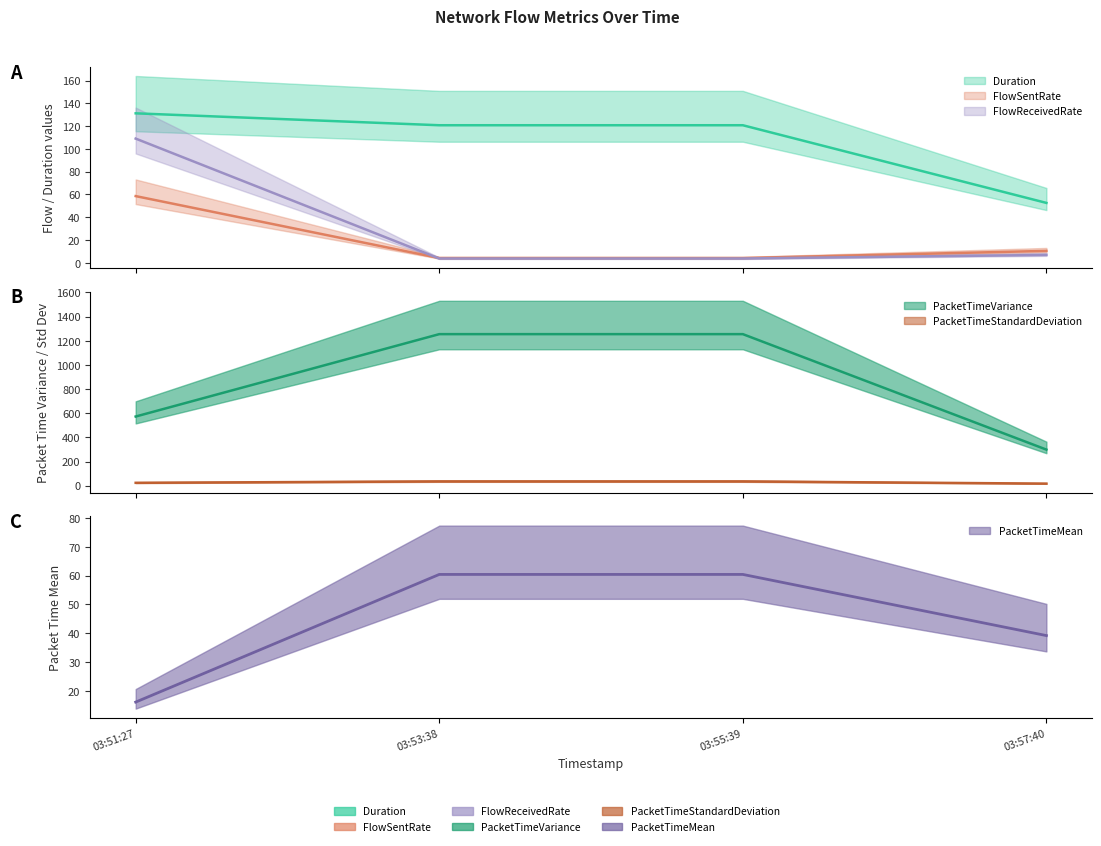

In FlowSentRate, how many points are lower than both neighbors (excluding endpoints)?

1